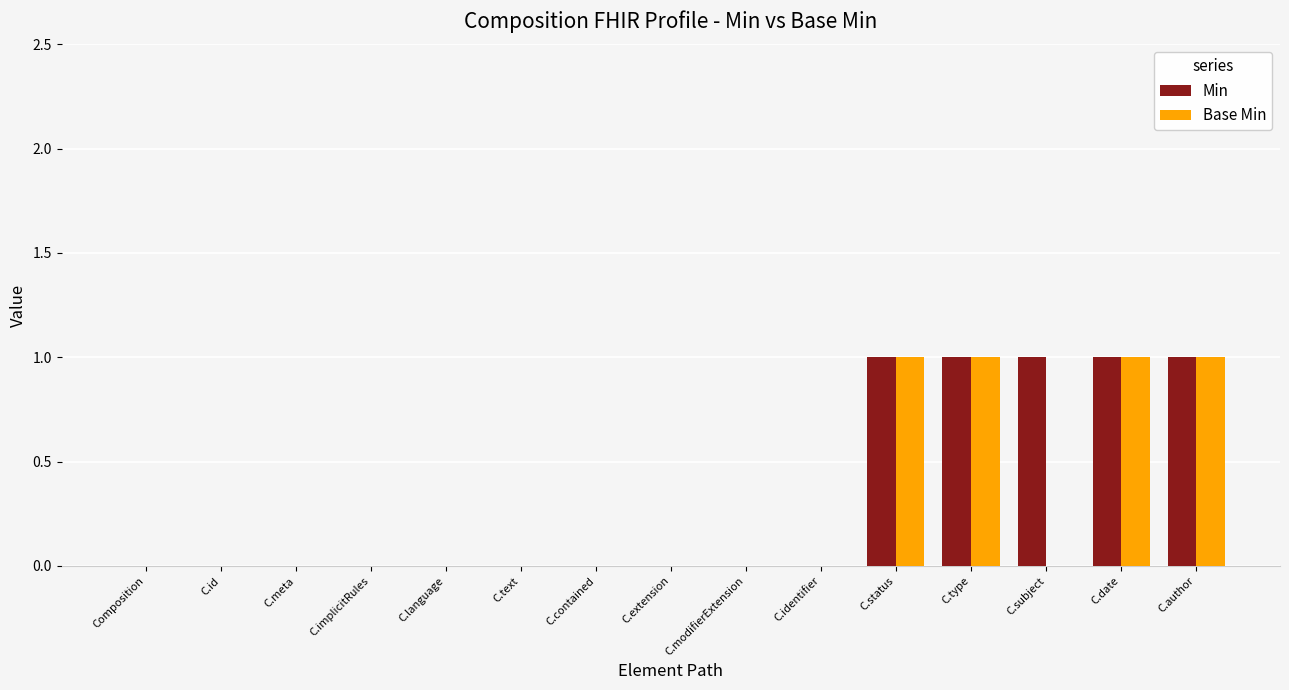

Reading right to left, list all the values displayed in this chart.

Min: C.author=1	C.date=1	C.subject=1	C.type=1	C.status=1	C.identifier=0	C.modifierExtension=0	C.extension=0	C.contained=0	C.text=0	C.language=0	C.implicitRules=0	C.meta=0	C.id=0	Composition=0
Base Min: C.author=1	C.date=1	C.subject=0	C.type=1	C.status=1	C.identifier=0	C.modifierExtension=0	C.extension=0	C.contained=0	C.text=0	C.language=0	C.implicitRules=0	C.meta=0	C.id=0	Composition=0